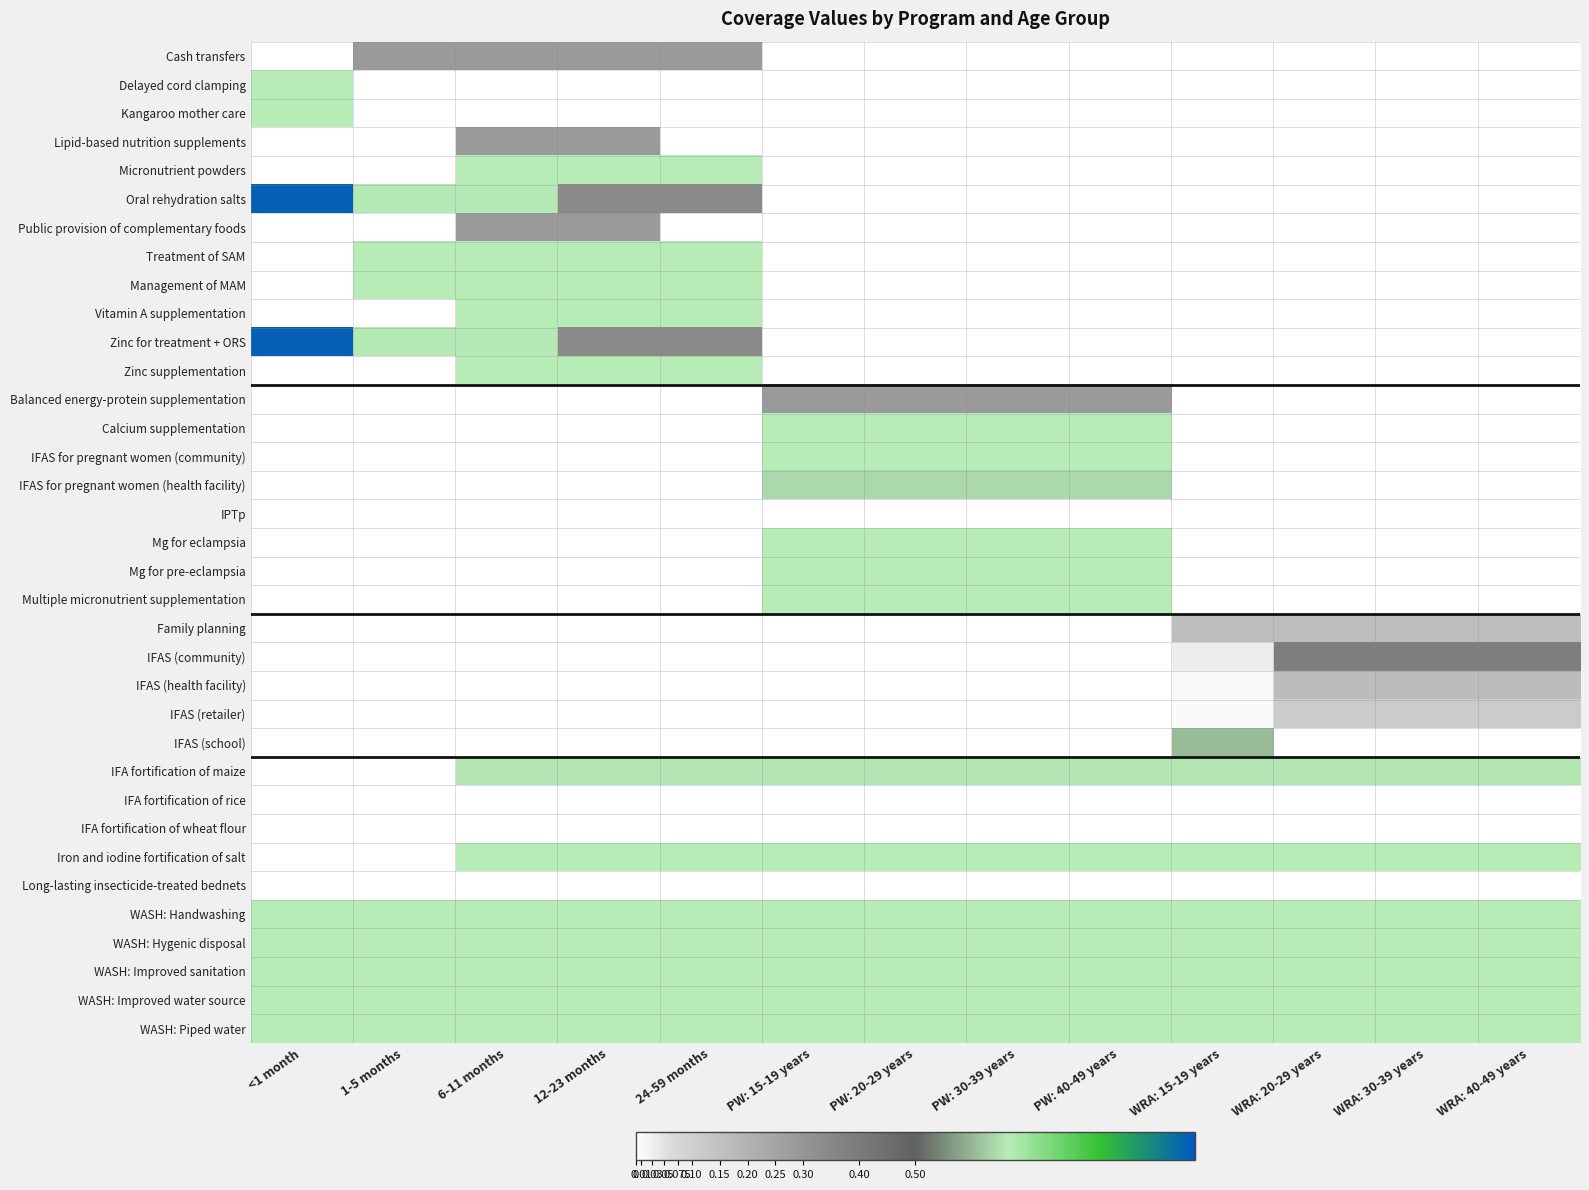

Reading left to right, what are all the values shown in this chart?

Cash transfers: <1 month=0.0	1-5 months=0.4	6-11 months=0.4	12-23 months=0.4	24-59 months=0.4	PW: 15-19 years=0.0	PW: 20-29 years=0.0	PW: 30-39 years=0.0	PW: 40-49 years=0.0	WRA: 15-19 years=0.0	WRA: 20-29 years=0.0	WRA: 30-39 years=0.0	WRA: 40-49 years=0.0
Delayed cord clamping: <1 month=1.0	1-5 months=0.0	6-11 months=0.0	12-23 months=0.0	24-59 months=0.0	PW: 15-19 years=0.0	PW: 20-29 years=0.0	PW: 30-39 years=0.0	PW: 40-49 years=0.0	WRA: 15-19 years=0.0	WRA: 20-29 years=0.0	WRA: 30-39 years=0.0	WRA: 40-49 years=0.0
Kangaroo mother care: <1 month=1.0	1-5 months=0.0	6-11 months=0.0	12-23 months=0.0	24-59 months=0.0	PW: 15-19 years=0.0	PW: 20-29 years=0.0	PW: 30-39 years=0.0	PW: 40-49 years=0.0	WRA: 15-19 years=0.0	WRA: 20-29 years=0.0	WRA: 30-39 years=0.0	WRA: 40-49 years=0.0
Lipid-based nutrition supplements: <1 month=0.0	1-5 months=0.0	6-11 months=0.4	12-23 months=0.4	24-59 months=0.0	PW: 15-19 years=0.0	PW: 20-29 years=0.0	PW: 30-39 years=0.0	PW: 40-49 years=0.0	WRA: 15-19 years=0.0	WRA: 20-29 years=0.0	WRA: 30-39 years=0.0	WRA: 40-49 years=0.0
Micronutrient powders: <1 month=0.0	1-5 months=0.0	6-11 months=1.0	12-23 months=1.0	24-59 months=1.0	PW: 15-19 years=0.0	PW: 20-29 years=0.0	PW: 30-39 years=0.0	PW: 40-49 years=0.0	WRA: 15-19 years=0.0	WRA: 20-29 years=0.0	WRA: 30-39 years=0.0	WRA: 40-49 years=0.0
Oral rehydration salts: <1 month=1.5	1-5 months=1.0	6-11 months=1.0	12-23 months=0.5	24-59 months=0.5	PW: 15-19 years=0.0	PW: 20-29 years=0.0	PW: 30-39 years=0.0	PW: 40-49 years=0.0	WRA: 15-19 years=0.0	WRA: 20-29 years=0.0	WRA: 30-39 years=0.0	WRA: 40-49 years=0.0
Public provision of complementary foods: <1 month=0.0	1-5 months=0.0	6-11 months=0.4	12-23 months=0.4	24-59 months=0.0	PW: 15-19 years=0.0	PW: 20-29 years=0.0	PW: 30-39 years=0.0	PW: 40-49 years=0.0	WRA: 15-19 years=0.0	WRA: 20-29 years=0.0	WRA: 30-39 years=0.0	WRA: 40-49 years=0.0
Treatment of SAM: <1 month=0.0	1-5 months=1.0	6-11 months=1.0	12-23 months=1.0	24-59 months=1.0	PW: 15-19 years=0.0	PW: 20-29 years=0.0	PW: 30-39 years=0.0	PW: 40-49 years=0.0	WRA: 15-19 years=0.0	WRA: 20-29 years=0.0	WRA: 30-39 years=0.0	WRA: 40-49 years=0.0
Management of MAM: <1 month=0.0	1-5 months=1.0	6-11 months=1.0	12-23 months=1.0	24-59 months=1.0	PW: 15-19 years=0.0	PW: 20-29 years=0.0	PW: 30-39 years=0.0	PW: 40-49 years=0.0	WRA: 15-19 years=0.0	WRA: 20-29 years=0.0	WRA: 30-39 years=0.0	WRA: 40-49 years=0.0
Vitamin A supplementation: <1 month=0.0	1-5 months=0.0	6-11 months=1.0	12-23 months=1.0	24-59 months=1.0	PW: 15-19 years=0.0	PW: 20-29 years=0.0	PW: 30-39 years=0.0	PW: 40-49 years=0.0	WRA: 15-19 years=0.0	WRA: 20-29 years=0.0	WRA: 30-39 years=0.0	WRA: 40-49 years=0.0
Zinc for treatment + ORS: <1 month=1.5	1-5 months=1.0	6-11 months=1.0	12-23 months=0.5	24-59 months=0.5	PW: 15-19 years=0.0	PW: 20-29 years=0.0	PW: 30-39 years=0.0	PW: 40-49 years=0.0	WRA: 15-19 years=0.0	WRA: 20-29 years=0.0	WRA: 30-39 years=0.0	WRA: 40-49 years=0.0
Zinc supplementation: <1 month=0.0	1-5 months=0.0	6-11 months=1.0	12-23 months=1.0	24-59 months=1.0	PW: 15-19 years=0.0	PW: 20-29 years=0.0	PW: 30-39 years=0.0	PW: 40-49 years=0.0	WRA: 15-19 years=0.0	WRA: 20-29 years=0.0	WRA: 30-39 years=0.0	WRA: 40-49 years=0.0
Balanced energy-protein supplementation: <1 month=0.0	1-5 months=0.0	6-11 months=0.0	12-23 months=0.0	24-59 months=0.0	PW: 15-19 years=0.4	PW: 20-29 years=0.4	PW: 30-39 years=0.4	PW: 40-49 years=0.4	WRA: 15-19 years=0.0	WRA: 20-29 years=0.0	WRA: 30-39 years=0.0	WRA: 40-49 years=0.0
Calcium supplementation: <1 month=0.0	1-5 months=0.0	6-11 months=0.0	12-23 months=0.0	24-59 months=0.0	PW: 15-19 years=1.0	PW: 20-29 years=1.0	PW: 30-39 years=1.0	PW: 40-49 years=1.0	WRA: 15-19 years=0.0	WRA: 20-29 years=0.0	WRA: 30-39 years=0.0	WRA: 40-49 years=0.0
IFAS for pregnant women (community): <1 month=0.0	1-5 months=0.0	6-11 months=0.0	12-23 months=0.0	24-59 months=0.0	PW: 15-19 years=1.0	PW: 20-29 years=1.0	PW: 30-39 years=1.0	PW: 40-49 years=1.0	WRA: 15-19 years=0.0	WRA: 20-29 years=0.0	WRA: 30-39 years=0.0	WRA: 40-49 years=0.0
IFAS for pregnant women (health facility): <1 month=0.0	1-5 months=0.0	6-11 months=0.0	12-23 months=0.0	24-59 months=0.0	PW: 15-19 years=1.0	PW: 20-29 years=1.0	PW: 30-39 years=1.0	PW: 40-49 years=1.0	WRA: 15-19 years=0.0	WRA: 20-29 years=0.0	WRA: 30-39 years=0.0	WRA: 40-49 years=0.0
IPTp: <1 month=0.0	1-5 months=0.0	6-11 months=0.0	12-23 months=0.0	24-59 months=0.0	PW: 15-19 years=0.0	PW: 20-29 years=0.0	PW: 30-39 years=0.0	PW: 40-49 years=0.0	WRA: 15-19 years=0.0	WRA: 20-29 years=0.0	WRA: 30-39 years=0.0	WRA: 40-49 years=0.0
Mg for eclampsia: <1 month=0.0	1-5 months=0.0	6-11 months=0.0	12-23 months=0.0	24-59 months=0.0	PW: 15-19 years=1.0	PW: 20-29 years=1.0	PW: 30-39 years=1.0	PW: 40-49 years=1.0	WRA: 15-19 years=0.0	WRA: 20-29 years=0.0	WRA: 30-39 years=0.0	WRA: 40-49 years=0.0
Mg for pre-eclampsia: <1 month=0.0	1-5 months=0.0	6-11 months=0.0	12-23 months=0.0	24-59 months=0.0	PW: 15-19 years=1.0	PW: 20-29 years=1.0	PW: 30-39 years=1.0	PW: 40-49 years=1.0	WRA: 15-19 years=0.0	WRA: 20-29 years=0.0	WRA: 30-39 years=0.0	WRA: 40-49 years=0.0
Multiple micronutrient supplementation: <1 month=0.0	1-5 months=0.0	6-11 months=0.0	12-23 months=0.0	24-59 months=0.0	PW: 15-19 years=1.0	PW: 20-29 years=1.0	PW: 30-39 years=1.0	PW: 40-49 years=1.0	WRA: 15-19 years=0.0	WRA: 20-29 years=0.0	WRA: 30-39 years=0.0	WRA: 40-49 years=0.0
Family planning: <1 month=0.0	1-5 months=0.0	6-11 months=0.0	12-23 months=0.0	24-59 months=0.0	PW: 15-19 years=0.0	PW: 20-29 years=0.0	PW: 30-39 years=0.0	PW: 40-49 years=0.0	WRA: 15-19 years=0.2	WRA: 20-29 years=0.2	WRA: 30-39 years=0.2	WRA: 40-49 years=0.2
IFAS (community): <1 month=0.0	1-5 months=0.0	6-11 months=0.0	12-23 months=0.0	24-59 months=0.0	PW: 15-19 years=0.0	PW: 20-29 years=0.0	PW: 30-39 years=0.0	PW: 40-49 years=0.0	WRA: 15-19 years=0.1	WRA: 20-29 years=0.6	WRA: 30-39 years=0.6	WRA: 40-49 years=0.6
IFAS (health facility): <1 month=0.0	1-5 months=0.0	6-11 months=0.0	12-23 months=0.0	24-59 months=0.0	PW: 15-19 years=0.0	PW: 20-29 years=0.0	PW: 30-39 years=0.0	PW: 40-49 years=0.0	WRA: 15-19 years=0.0	WRA: 20-29 years=0.2	WRA: 30-39 years=0.2	WRA: 40-49 years=0.2
IFAS (retailer): <1 month=0.0	1-5 months=0.0	6-11 months=0.0	12-23 months=0.0	24-59 months=0.0	PW: 15-19 years=0.0	PW: 20-29 years=0.0	PW: 30-39 years=0.0	PW: 40-49 years=0.0	WRA: 15-19 years=0.0	WRA: 20-29 years=0.2	WRA: 30-39 years=0.2	WRA: 40-49 years=0.2
IFAS (school): <1 month=0.0	1-5 months=0.0	6-11 months=0.0	12-23 months=0.0	24-59 months=0.0	PW: 15-19 years=0.0	PW: 20-29 years=0.0	PW: 30-39 years=0.0	PW: 40-49 years=0.0	WRA: 15-19 years=0.9	WRA: 20-29 years=0.0	WRA: 30-39 years=0.0	WRA: 40-49 years=0.0
IFA fortification of maize: <1 month=0.0	1-5 months=0.0	6-11 months=1.0	12-23 months=1.0	24-59 months=1.0	PW: 15-19 years=1.0	PW: 20-29 years=1.0	PW: 30-39 years=1.0	PW: 40-49 years=1.0	WRA: 15-19 years=1.0	WRA: 20-29 years=1.0	WRA: 30-39 years=1.0	WRA: 40-49 years=1.0
IFA fortification of rice: <1 month=0.0	1-5 months=0.0	6-11 months=0.0	12-23 months=0.0	24-59 months=0.0	PW: 15-19 years=0.0	PW: 20-29 years=0.0	PW: 30-39 years=0.0	PW: 40-49 years=0.0	WRA: 15-19 years=0.0	WRA: 20-29 years=0.0	WRA: 30-39 years=0.0	WRA: 40-49 years=0.0
IFA fortification of wheat flour: <1 month=0.0	1-5 months=0.0	6-11 months=0.0	12-23 months=0.0	24-59 months=0.0	PW: 15-19 years=0.0	PW: 20-29 years=0.0	PW: 30-39 years=0.0	PW: 40-49 years=0.0	WRA: 15-19 years=0.0	WRA: 20-29 years=0.0	WRA: 30-39 years=0.0	WRA: 40-49 years=0.0
Iron and iodine fortification of salt: <1 month=0.0	1-5 months=0.0	6-11 months=1.0	12-23 months=1.0	24-59 months=1.0	PW: 15-19 years=1.0	PW: 20-29 years=1.0	PW: 30-39 years=1.0	PW: 40-49 years=1.0	WRA: 15-19 years=1.0	WRA: 20-29 years=1.0	WRA: 30-39 years=1.0	WRA: 40-49 years=1.0
Long-lasting insecticide-treated bednets: <1 month=0.0	1-5 months=0.0	6-11 months=0.0	12-23 months=0.0	24-59 months=0.0	PW: 15-19 years=0.0	PW: 20-29 years=0.0	PW: 30-39 years=0.0	PW: 40-49 years=0.0	WRA: 15-19 years=0.0	WRA: 20-29 years=0.0	WRA: 30-39 years=0.0	WRA: 40-49 years=0.0
WASH: Handwashing: <1 month=1.0	1-5 months=1.0	6-11 months=1.0	12-23 months=1.0	24-59 months=1.0	PW: 15-19 years=1.0	PW: 20-29 years=1.0	PW: 30-39 years=1.0	PW: 40-49 years=1.0	WRA: 15-19 years=1.0	WRA: 20-29 years=1.0	WRA: 30-39 years=1.0	WRA: 40-49 years=1.0
WASH: Hygenic disposal: <1 month=1.0	1-5 months=1.0	6-11 months=1.0	12-23 months=1.0	24-59 months=1.0	PW: 15-19 years=1.0	PW: 20-29 years=1.0	PW: 30-39 years=1.0	PW: 40-49 years=1.0	WRA: 15-19 years=1.0	WRA: 20-29 years=1.0	WRA: 30-39 years=1.0	WRA: 40-49 years=1.0
WASH: Improved sanitation: <1 month=1.0	1-5 months=1.0	6-11 months=1.0	12-23 months=1.0	24-59 months=1.0	PW: 15-19 years=1.0	PW: 20-29 years=1.0	PW: 30-39 years=1.0	PW: 40-49 years=1.0	WRA: 15-19 years=1.0	WRA: 20-29 years=1.0	WRA: 30-39 years=1.0	WRA: 40-49 years=1.0
WASH: Improved water source: <1 month=1.0	1-5 months=1.0	6-11 months=1.0	12-23 months=1.0	24-59 months=1.0	PW: 15-19 years=1.0	PW: 20-29 years=1.0	PW: 30-39 years=1.0	PW: 40-49 years=1.0	WRA: 15-19 years=1.0	WRA: 20-29 years=1.0	WRA: 30-39 years=1.0	WRA: 40-49 years=1.0
WASH: Piped water: <1 month=1.0	1-5 months=1.0	6-11 months=1.0	12-23 months=1.0	24-59 months=1.0	PW: 15-19 years=1.0	PW: 20-29 years=1.0	PW: 30-39 years=1.0	PW: 40-49 years=1.0	WRA: 15-19 years=1.0	WRA: 20-29 years=1.0	WRA: 30-39 years=1.0	WRA: 40-49 years=1.0